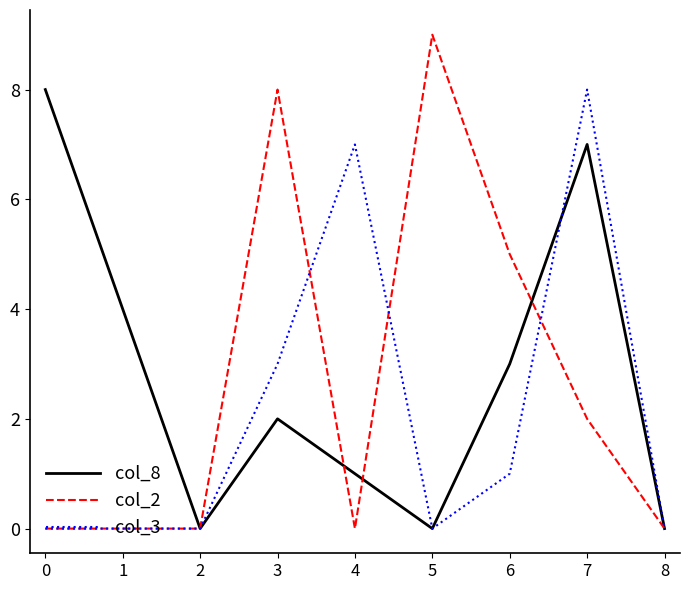

The col_8 series shows 7 at 7. True or false?

True